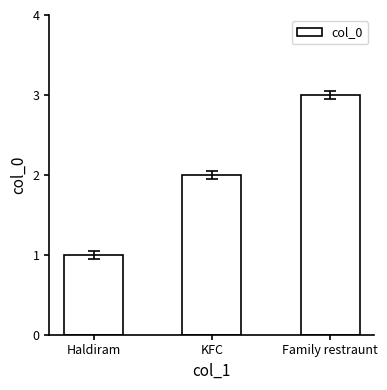

What is the ratio of the value at KFC to the value at Family restraunt?

0.7